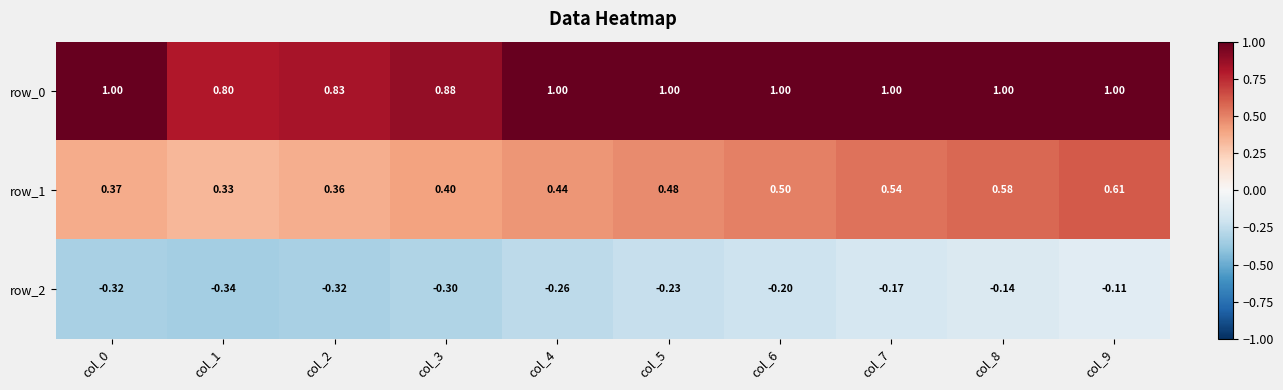

Where is row_1 nearest to the value 0?

col_1